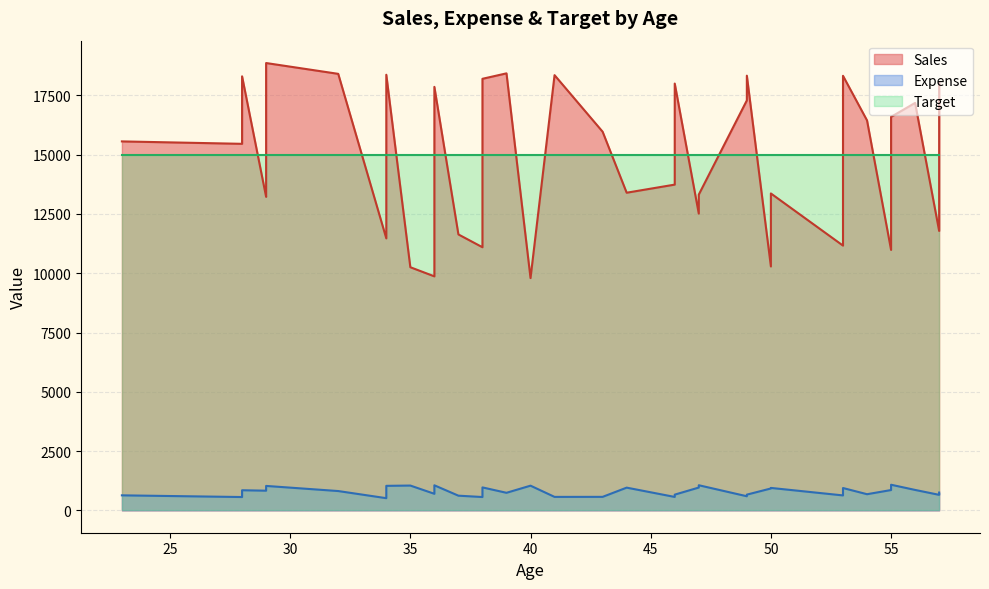

What is the value of the Target point at the 22nd from the left?

15000.0